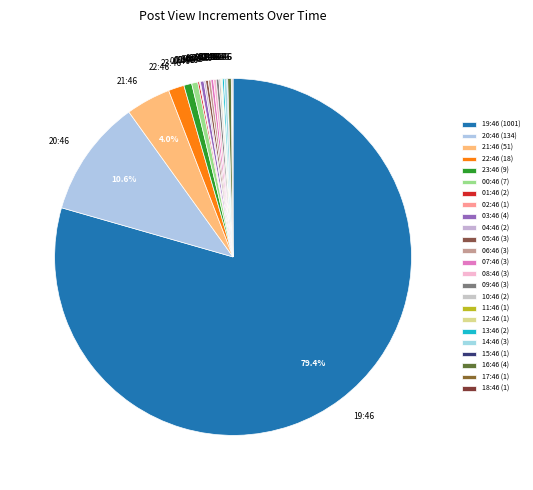

Which has a higher value, 16:46 or 22:46?

22:46